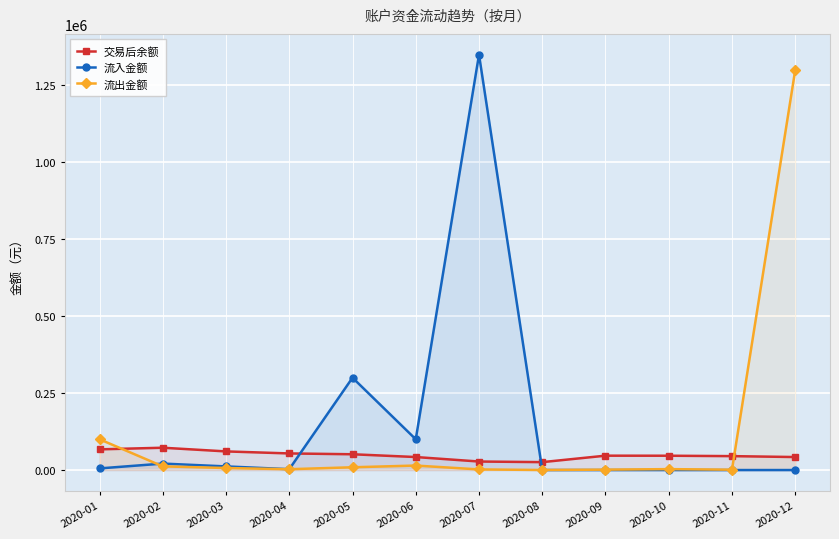

What is the average value of the 流入金额 series?

149247.7